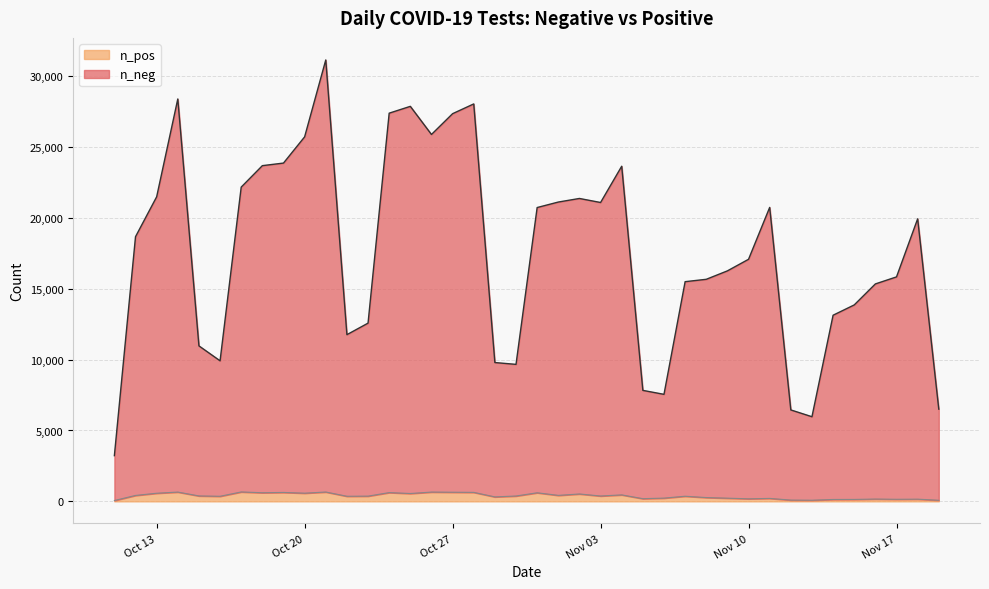

Rank the series at 2020-11-19 from highest to lowest value.

n_neg, n_pos